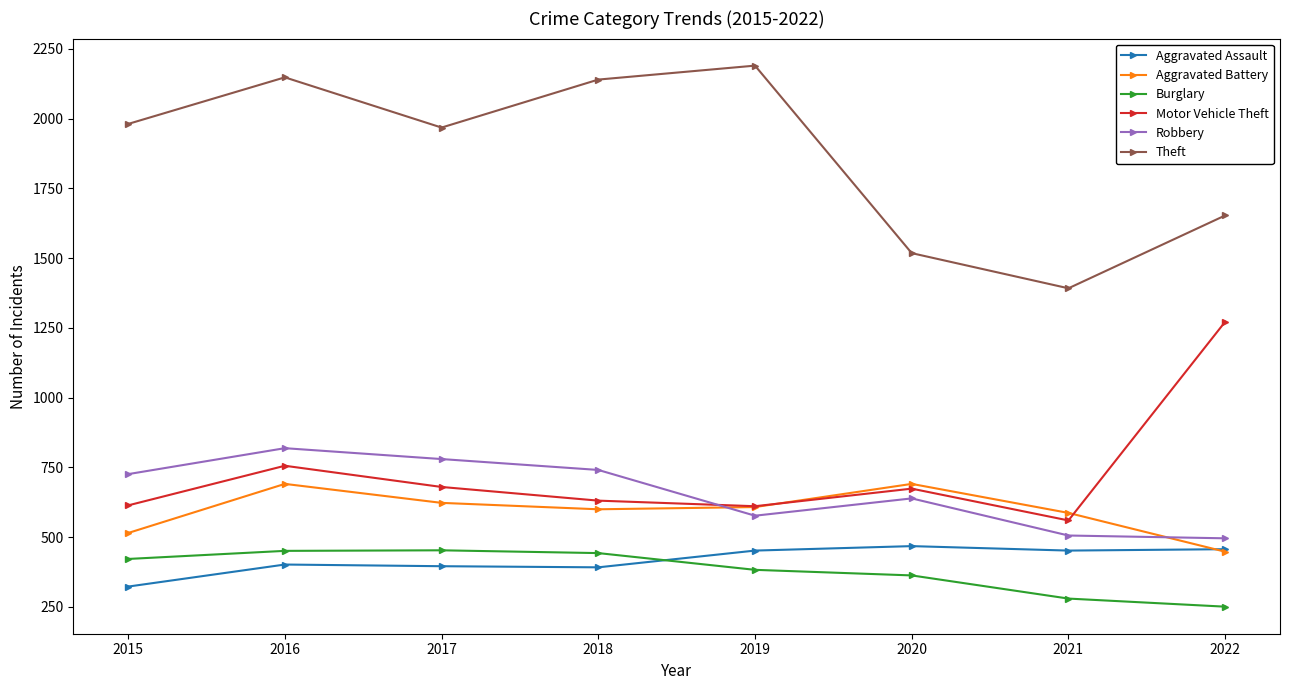

At 2018, list the series in order from smallest to largest.

Aggravated Assault, Burglary, Aggravated Battery, Motor Vehicle Theft, Robbery, Theft